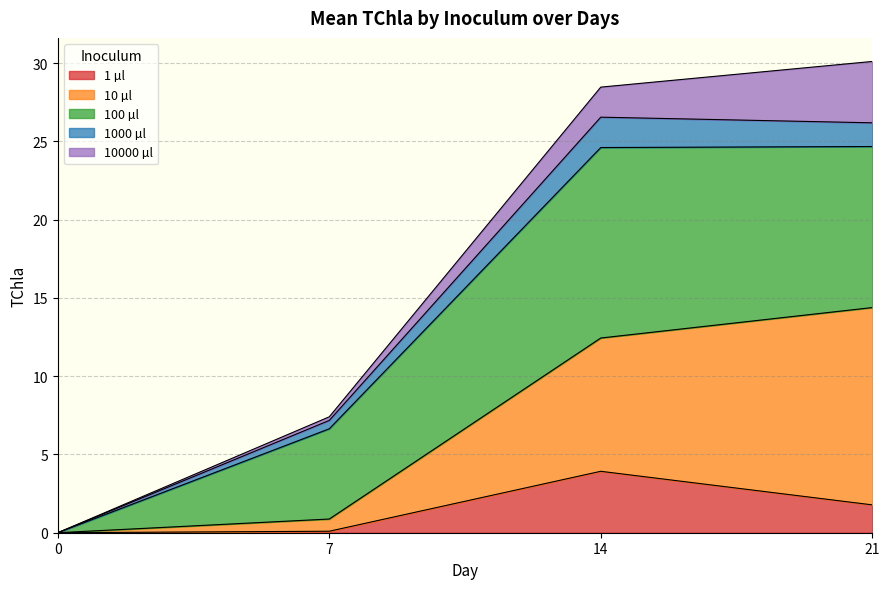

What is the maximum value for 1 µl?

3.9